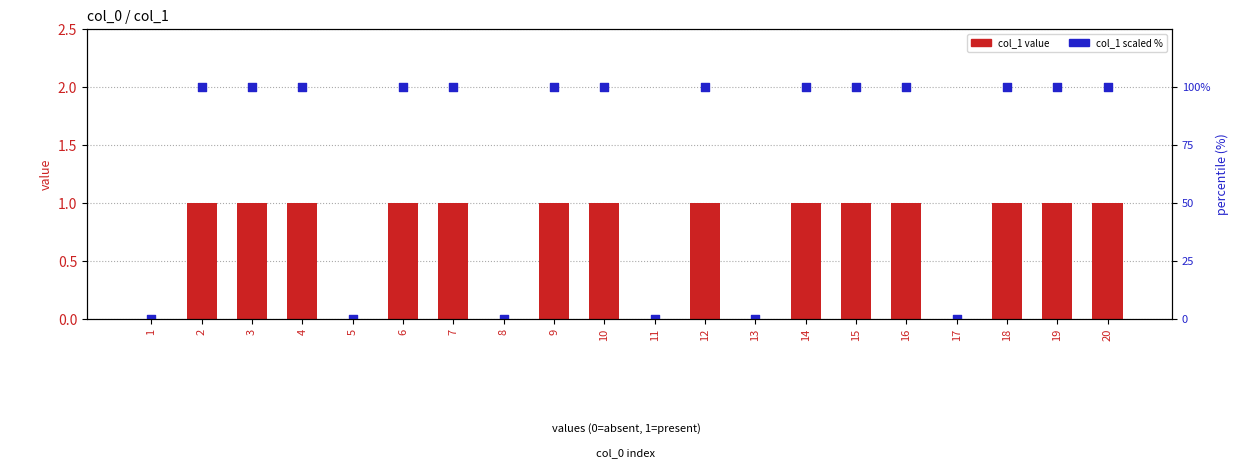

Is the value of col_1 (scaled %) at 1 greater than the value of col_1 value at 8?

No